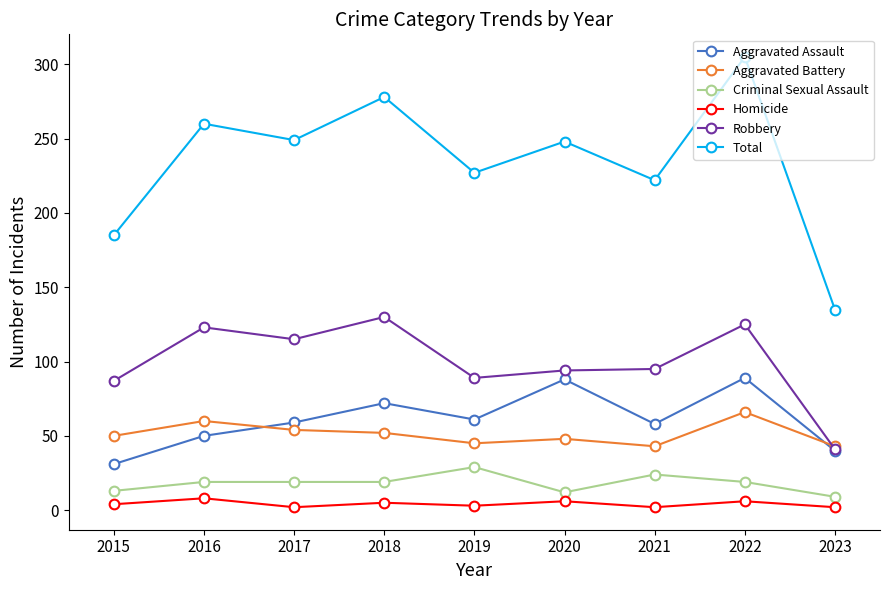

What is the value of the Total point at the 5th from the left?

227